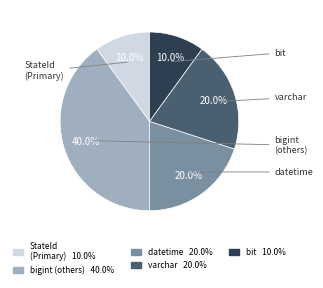

Is there any slice that represents more than half of the pie?

No